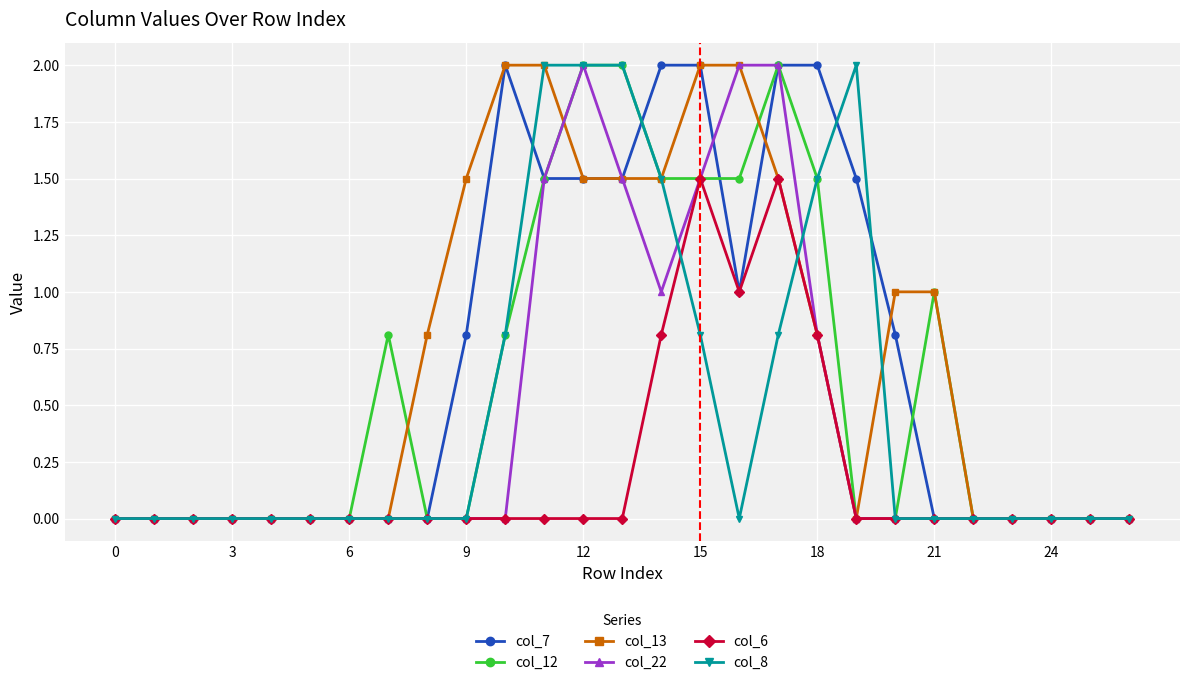

What is the value of the col_13 point at the 15th from the left?

1.5